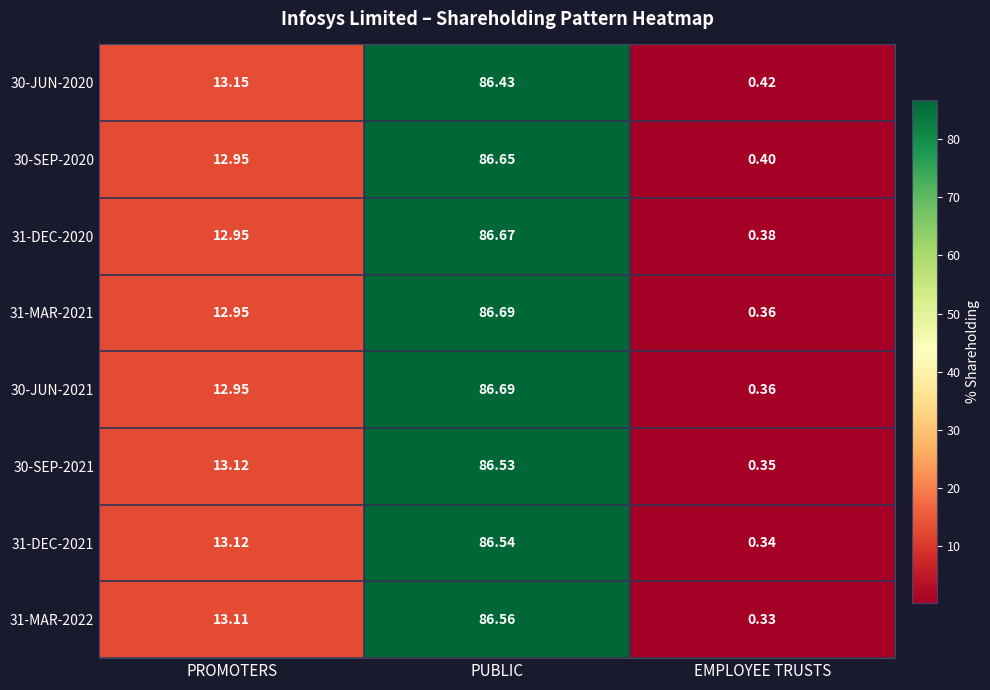

How many distinct data groups are displayed?

8